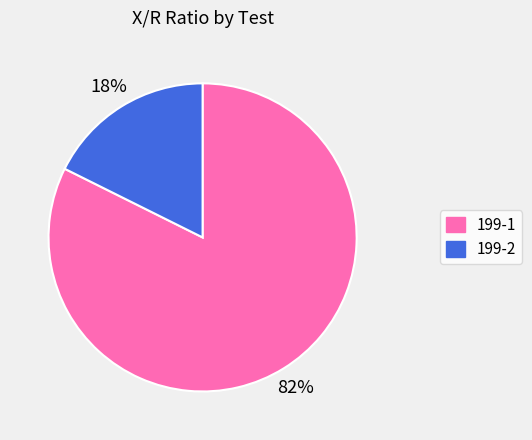

Rank the categories by value from lowest to highest.

199-2, 199-1